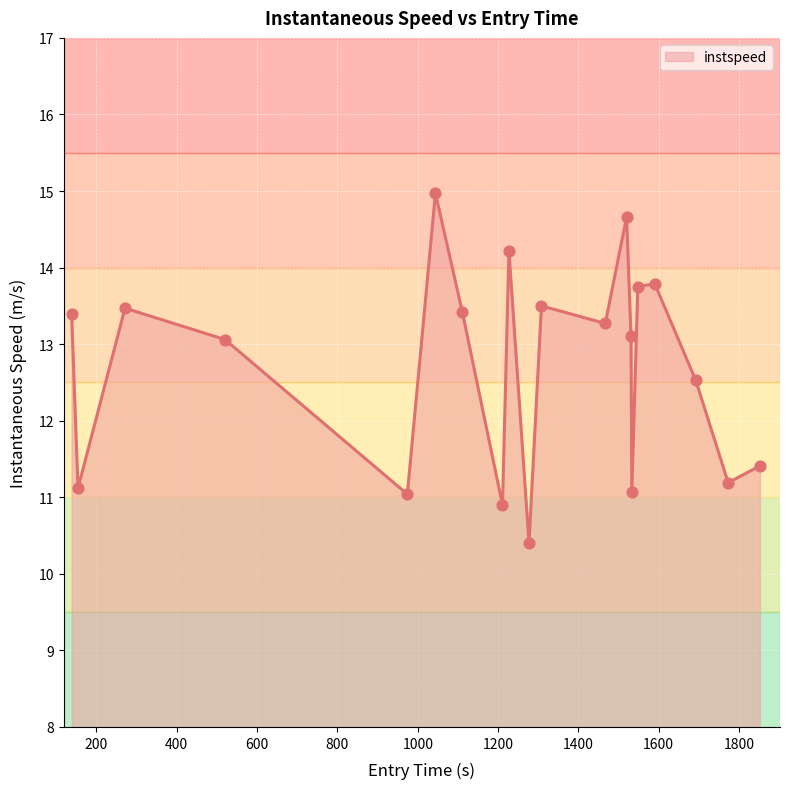

What is the difference between the maximum and minimum values?

4.6